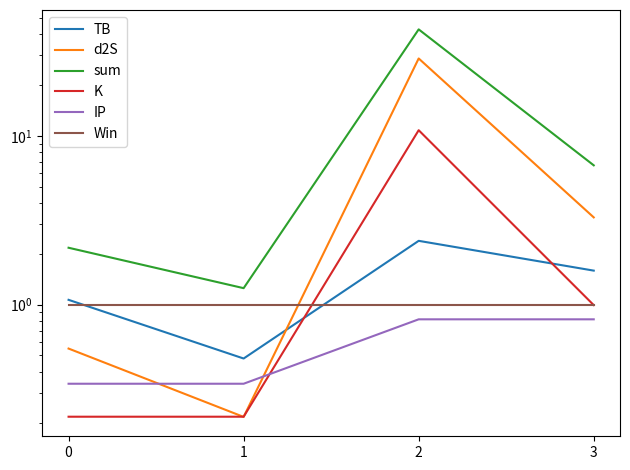

What is the maximum value shown in the chart?

42.8